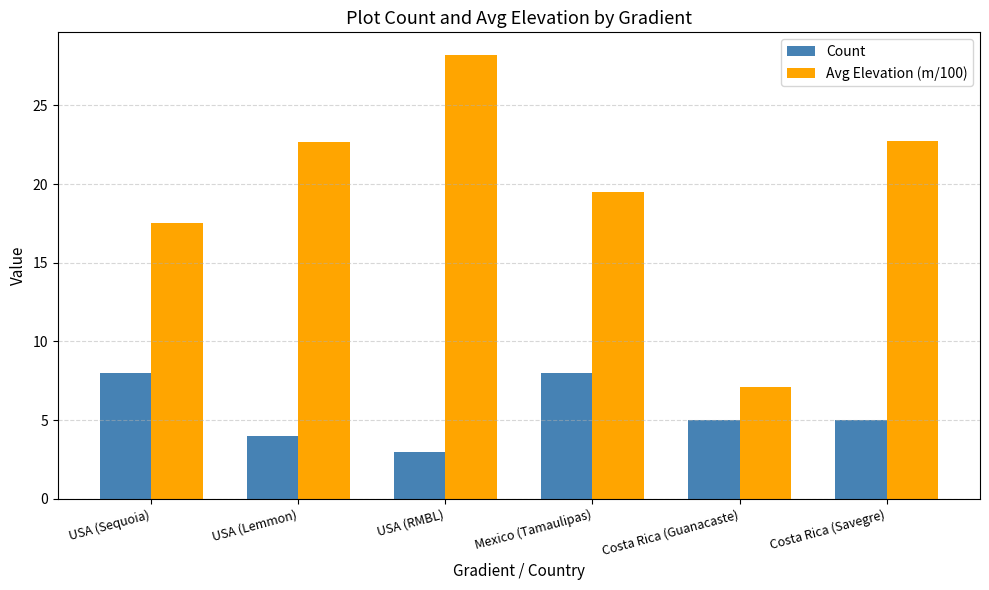

Count the number of data series in this chart.

2